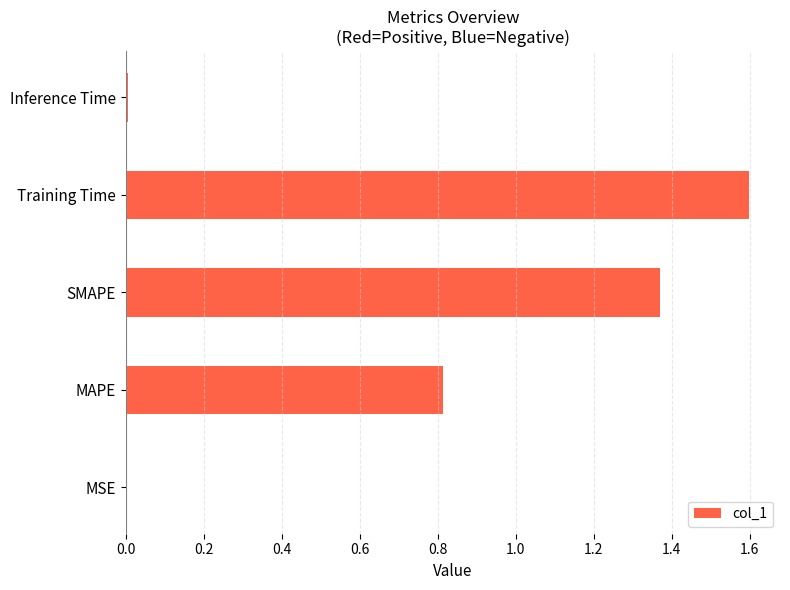

The value at Training Time is 1.6. True or false?

True